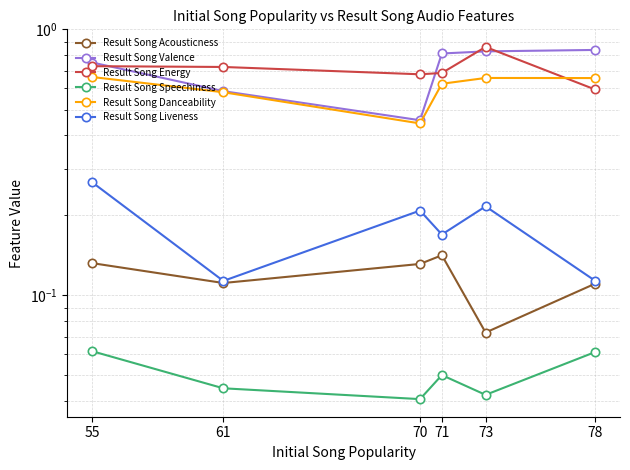

True or false: Result Song Danceability and Result Song Liveness cross at least once.

False